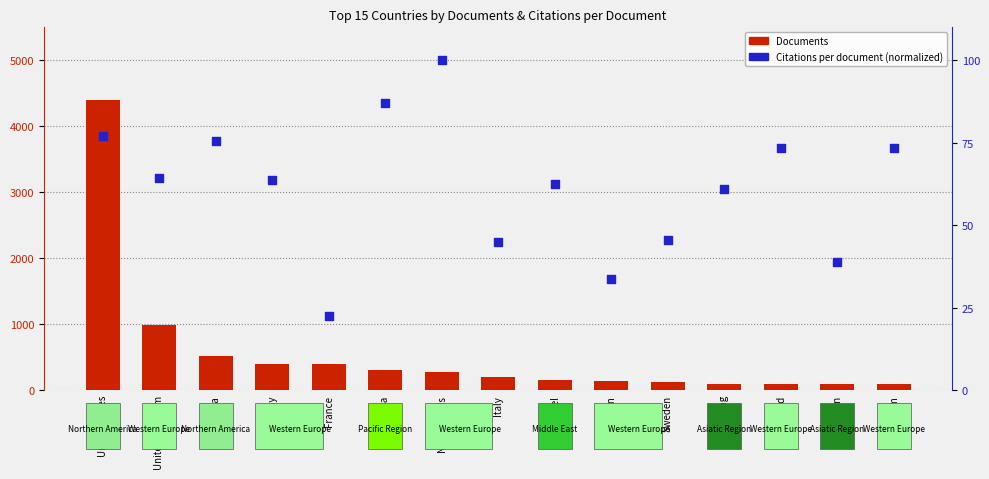

At how many categories does at least one series exceed 1408?

1